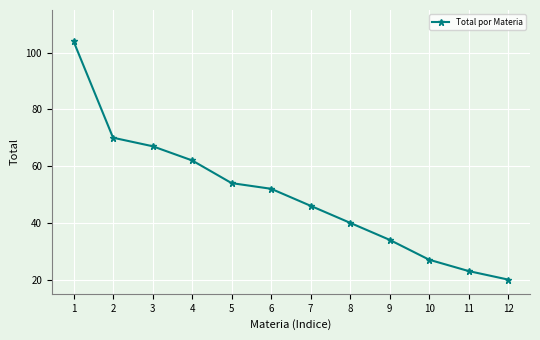

What is the smallest value displayed?

20